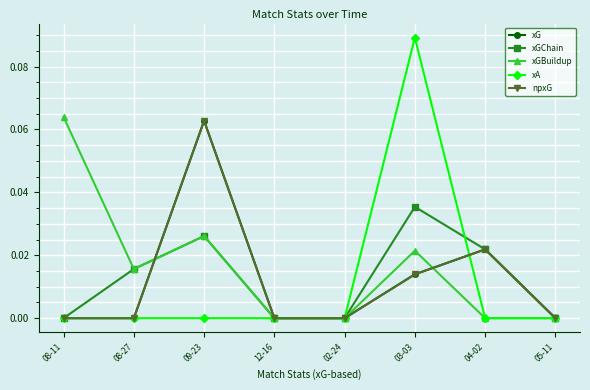

At how many categories does at least one series exceed 0?

5